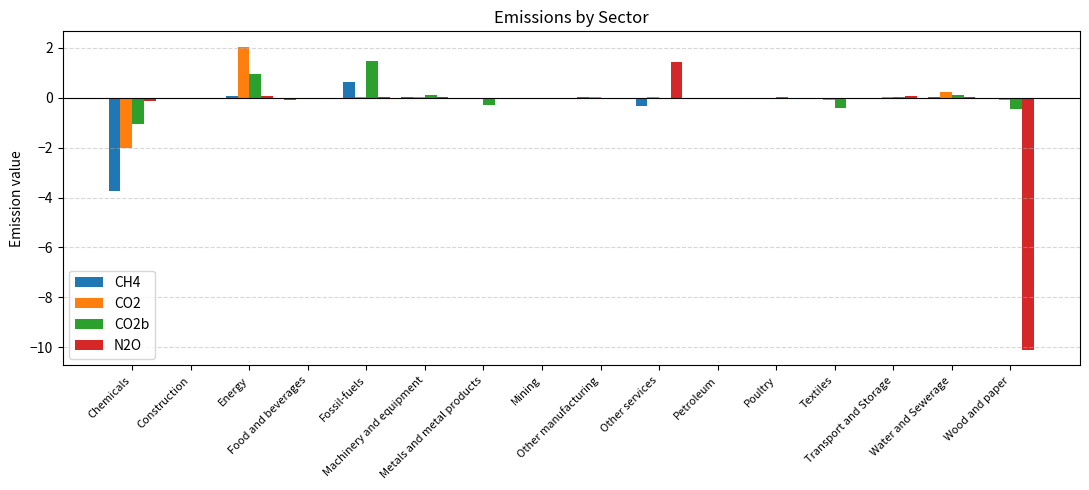

Which series has the largest range (max minus min)?

N2O